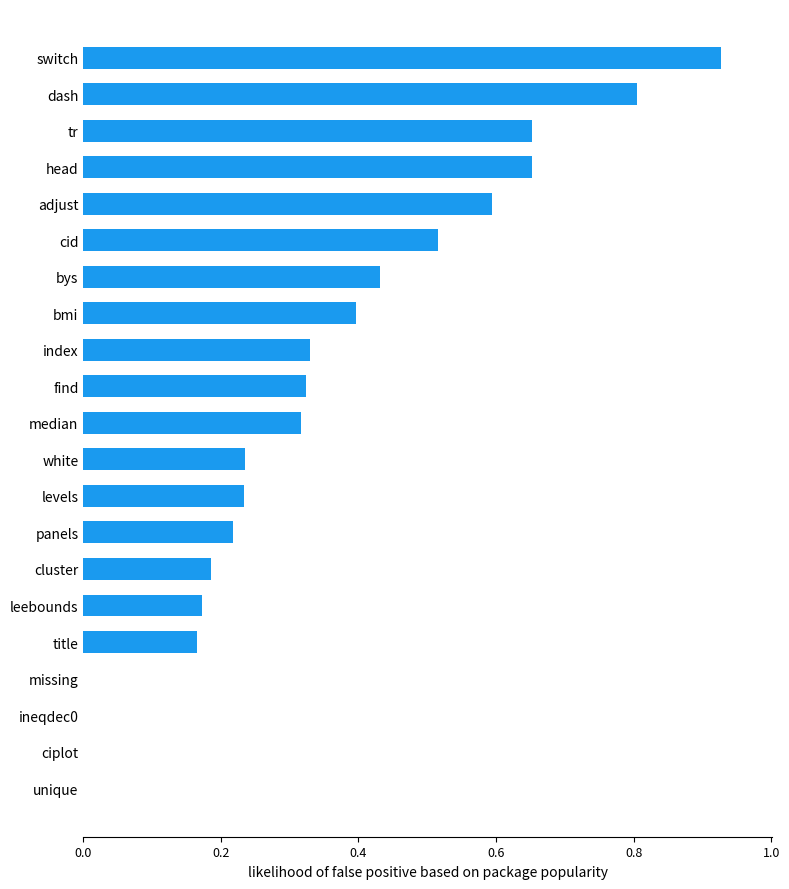

What is the sum of the values at head and tr?

1.3